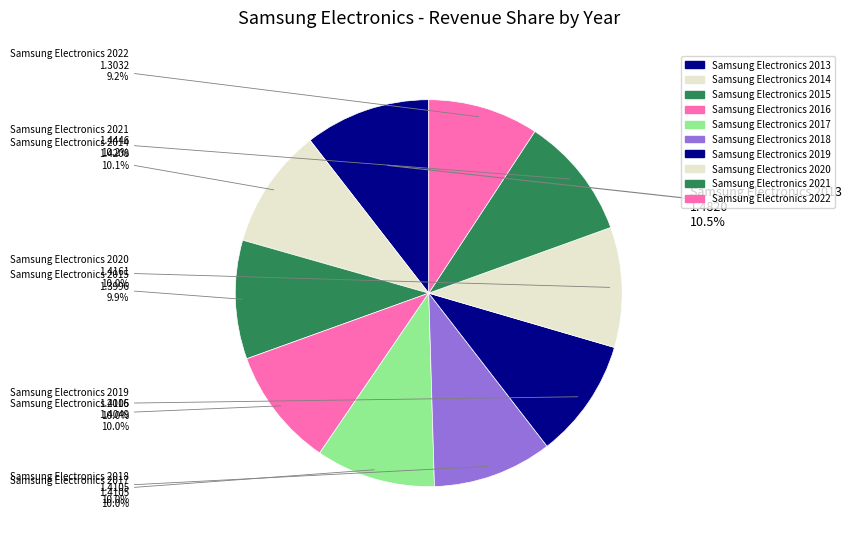

What portion of the pie excludes Samsung Electronics 2021?

89.8%